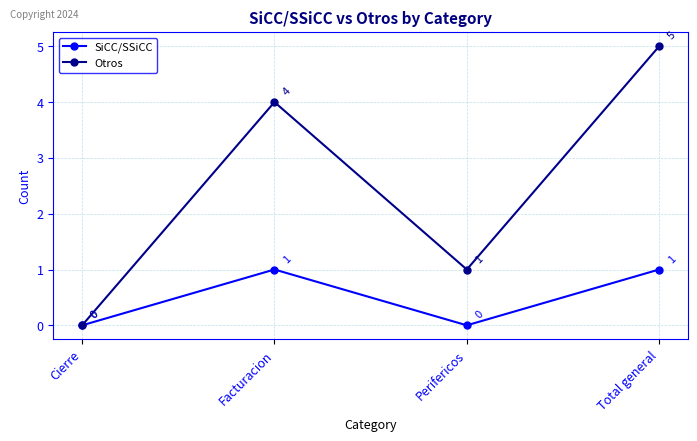

True or false: SiCC/SSiCC has a value of -1 at Cierre.

False